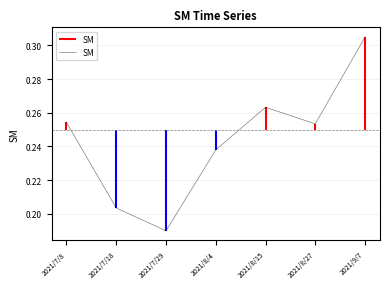

What is the average value?

0.2